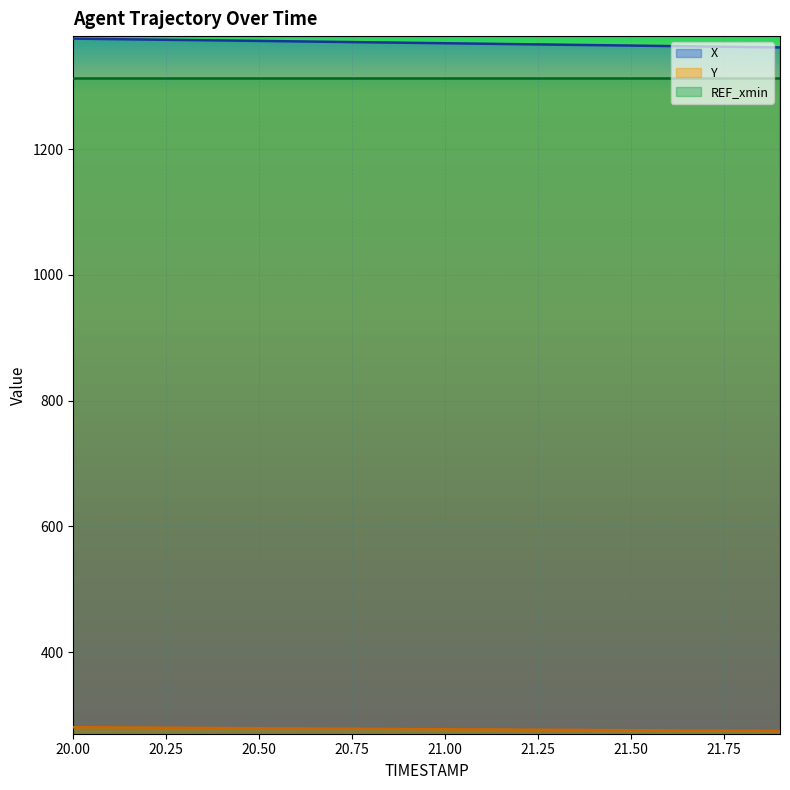

Which series has the widest spread of values?

X